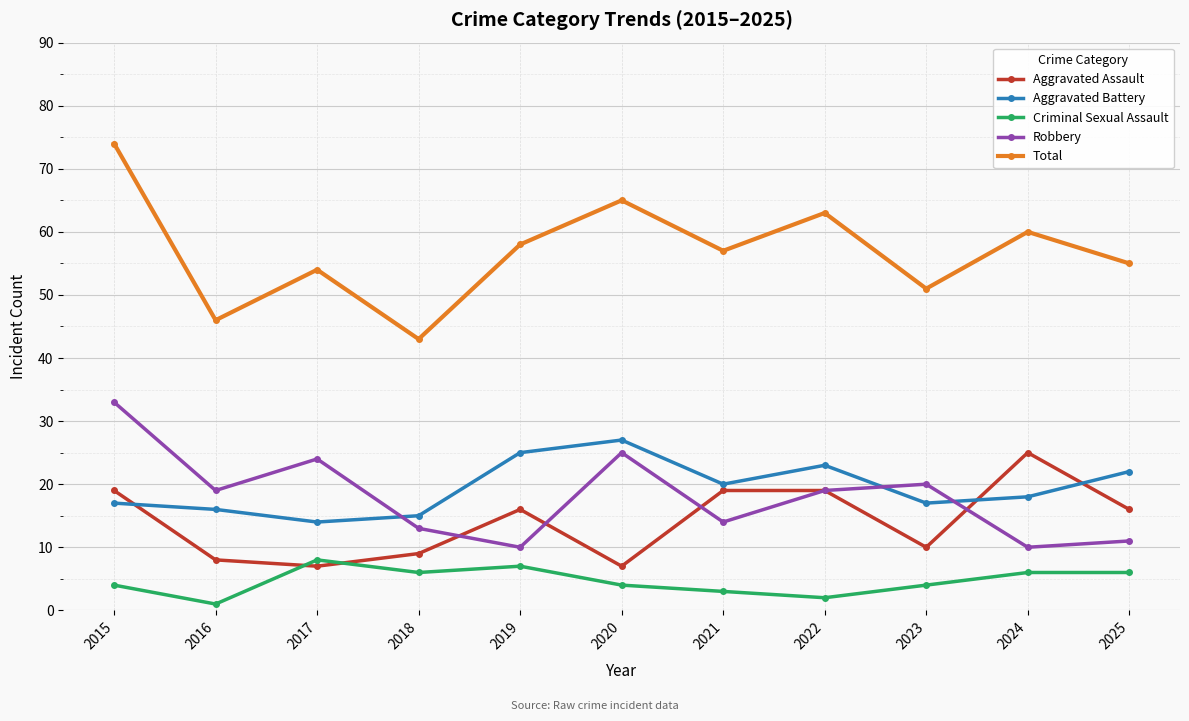

What is the total value across all series at 2015?

147